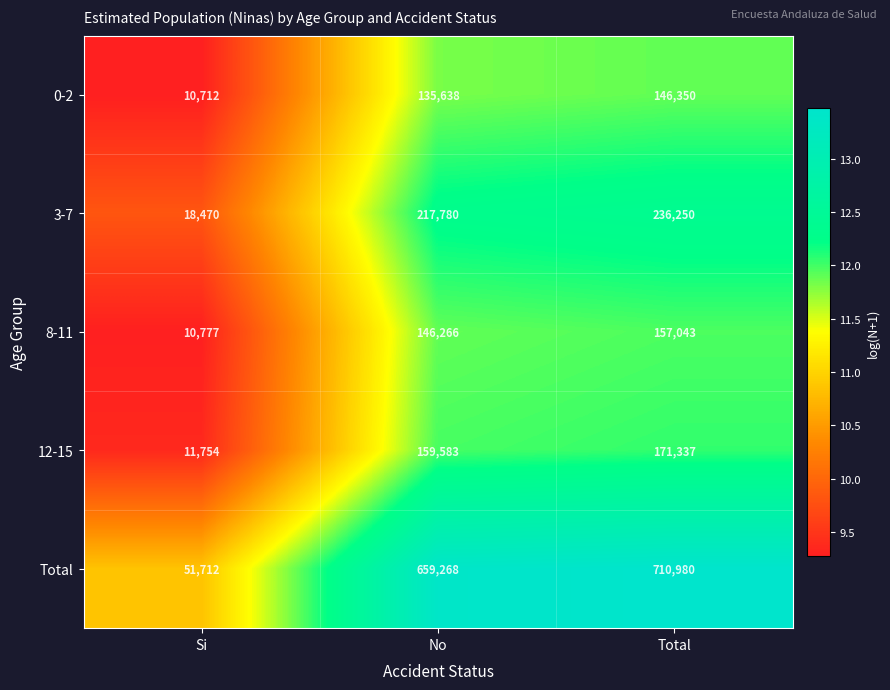

Which series has the largest total across all categories?

Total